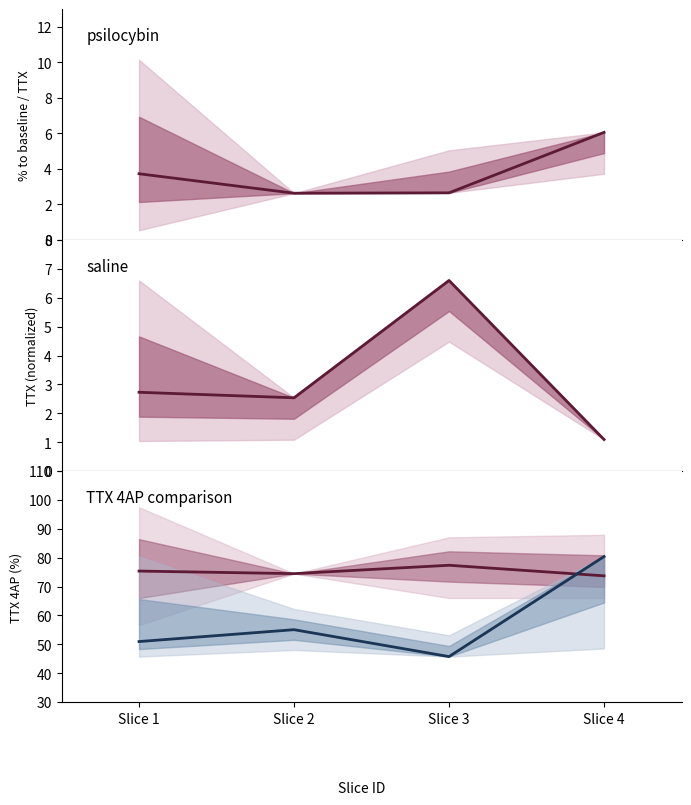

What is the spread (max minus min) of values at Slice 3?

74.7